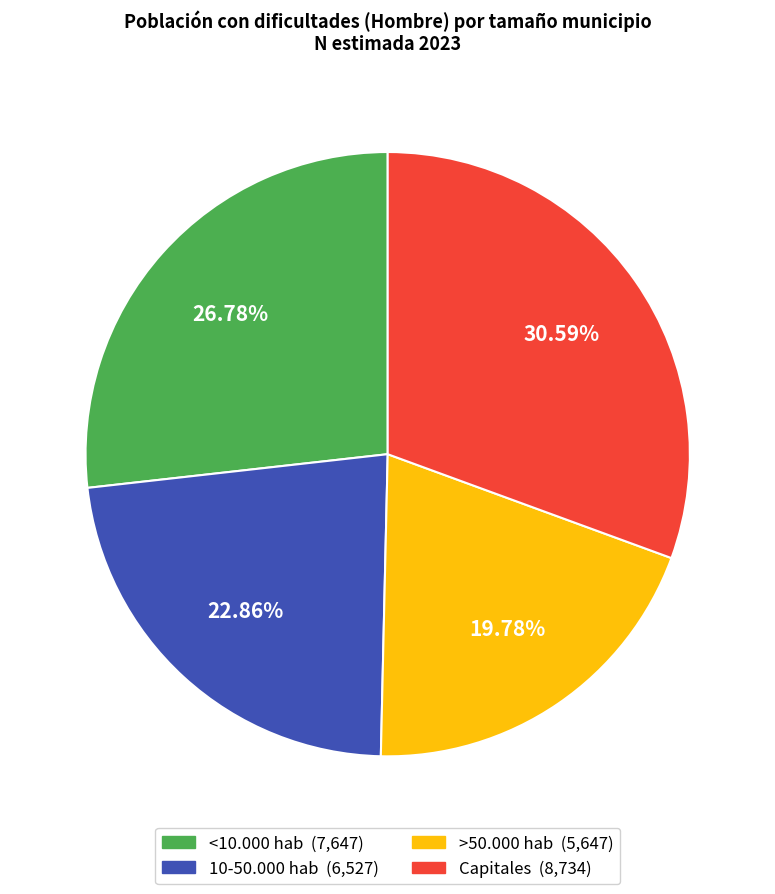

Is there any slice that represents more than half of the pie?

No